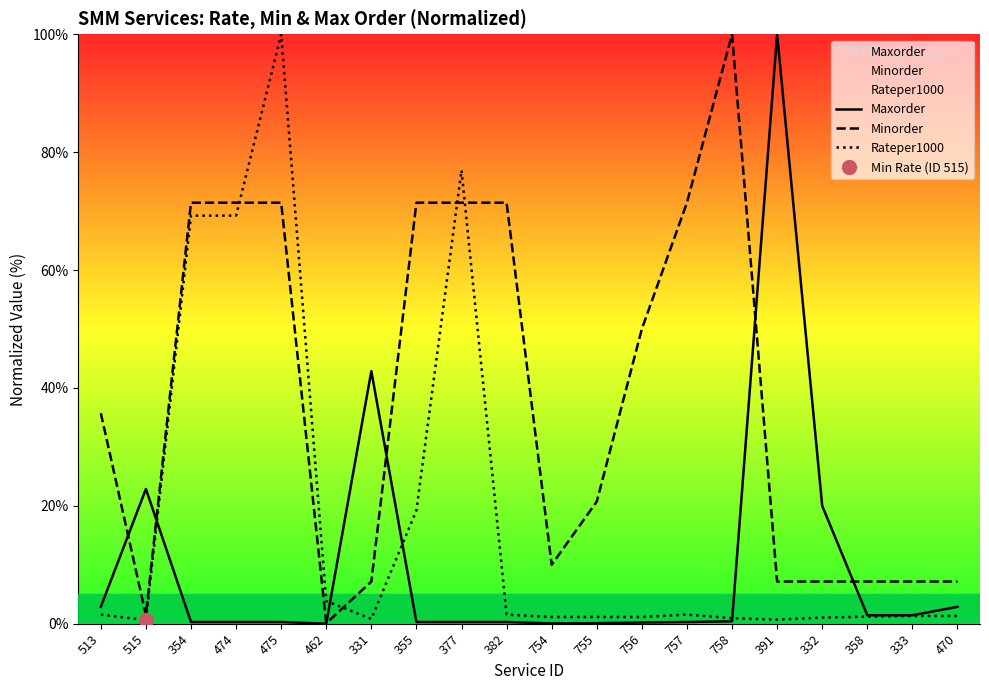

Reading left to right, extract all data points from this chart.

Maxorder: 2.9	22.9	0.3	0.3	0.3	0.0	42.9	0.3	0.3	0.3	0.0	0.1	0.2	0.3	0.4	100.0	20.0	1.4	1.4	2.9
Minorder: 35.7	1.4	71.4	71.4	71.4	0.1	7.1	71.4	71.4	71.4	10.0	20.7	50.0	71.4	100.0	7.1	7.1	7.1	7.1	7.1
Rateper1000: 1.5	0.6	69.2	69.2	100.0	3.8	0.8	19.2	76.9	1.5	1.1	1.1	1.1	1.5	0.9	0.7	1.0	1.2	1.3	1.3